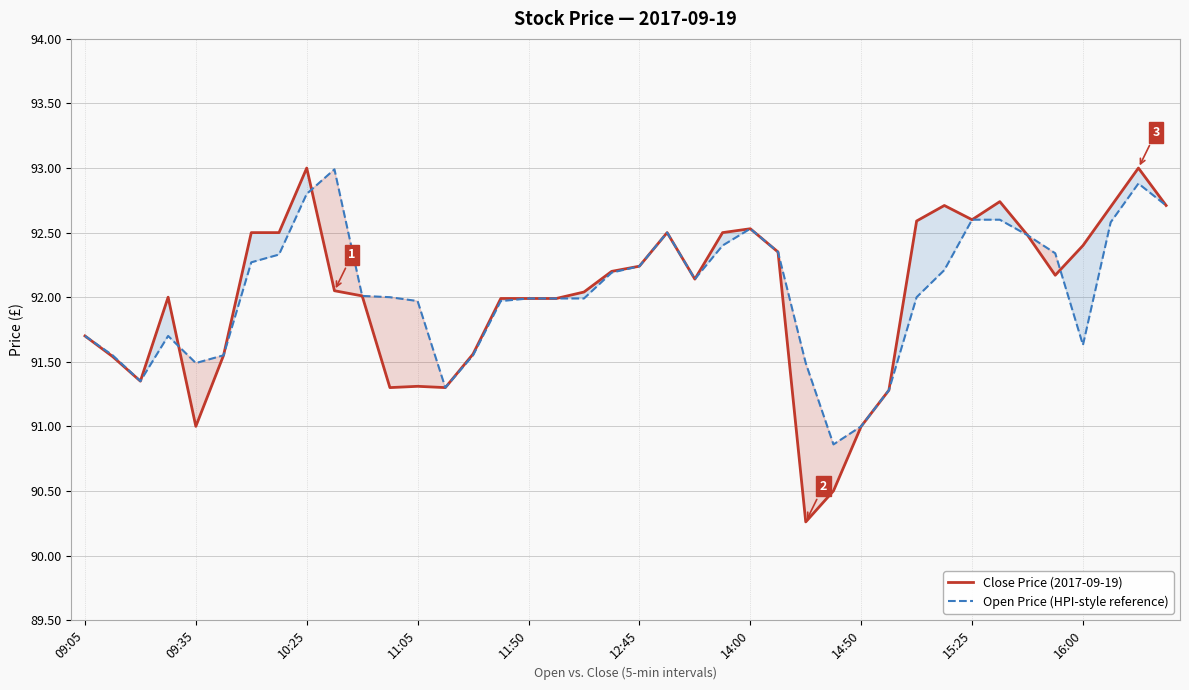

What is the difference between the second highest and minimum values in the Close Price (2017-09-19) series?

2.7